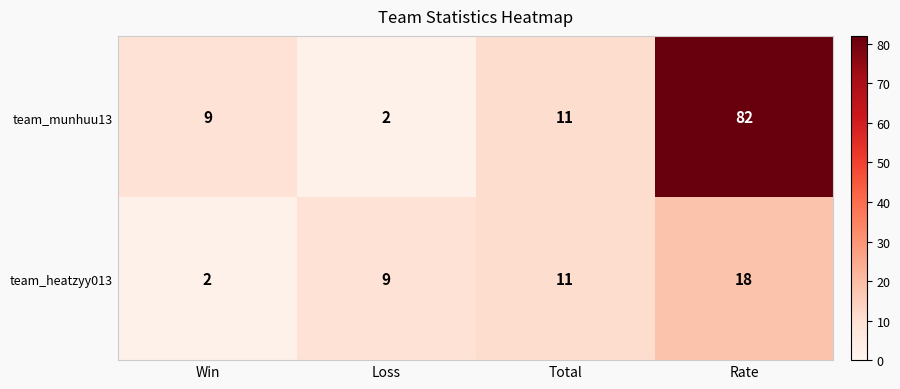

Which series has the largest range (max minus min)?

team_munhuu13